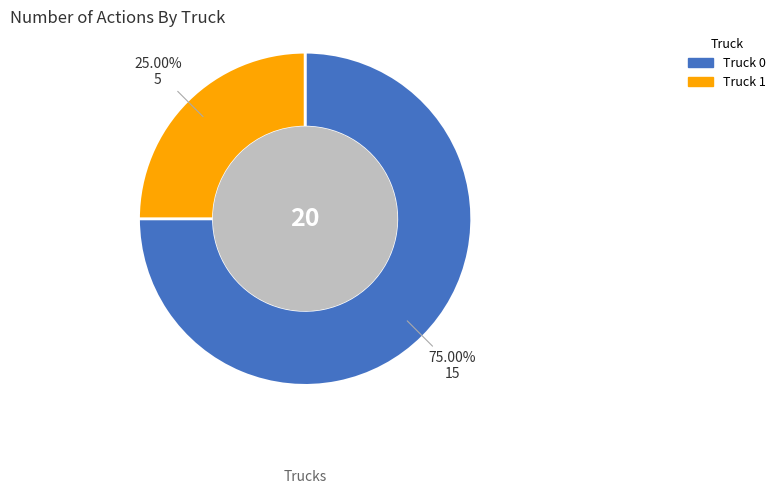

What is the majority slice?

Truck 0